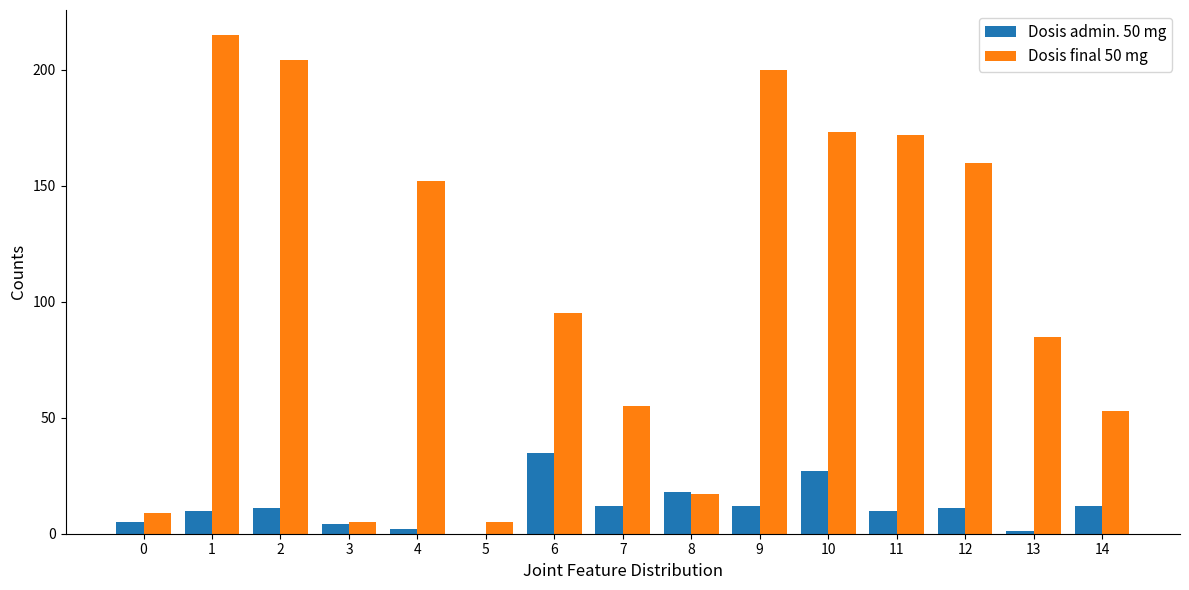

Where is Dosis final 50 mg nearest to the value 110?

6